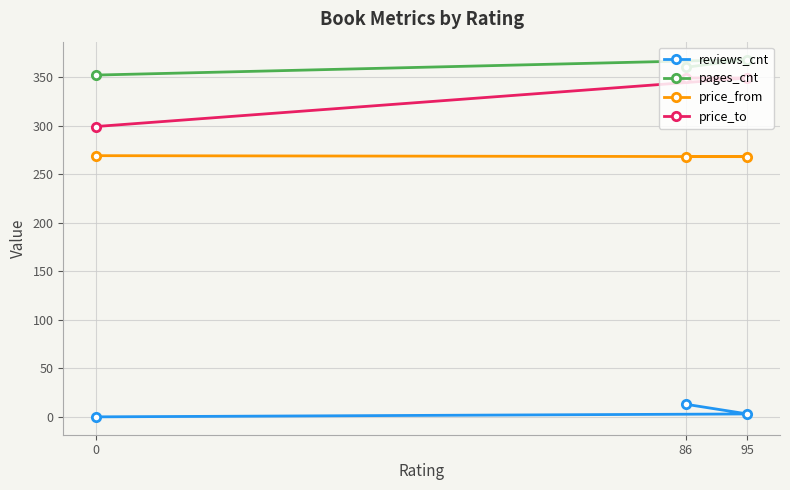

What is the greatest value displayed?

368